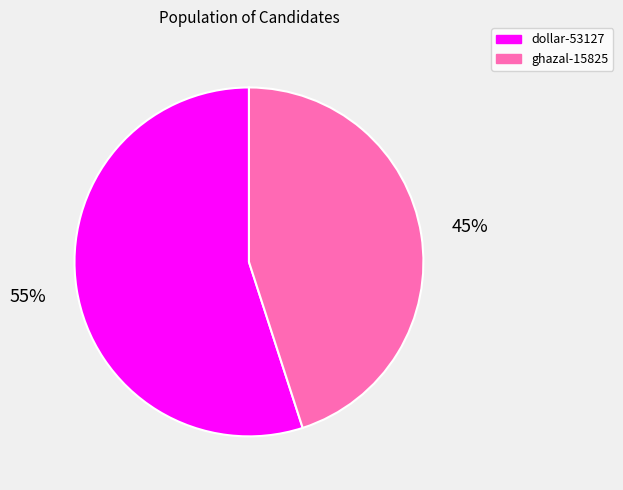

Which category has the biggest portion of the pie?

dollar-53127